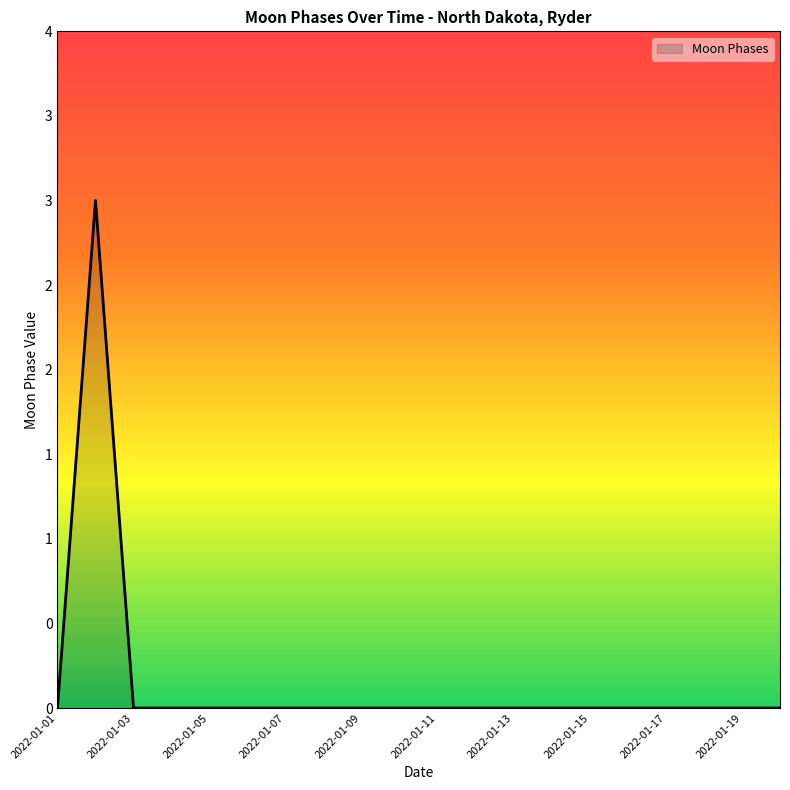

List the labels in order of value, largest first.

2022-01-02, 2022-01-01, 2022-01-03, 2022-01-04, 2022-01-05, 2022-01-06, 2022-01-07, 2022-01-08, 2022-01-09, 2022-01-10, 2022-01-11, 2022-01-12, 2022-01-13, 2022-01-14, 2022-01-15, 2022-01-16, 2022-01-17, 2022-01-18, 2022-01-19, 2022-01-20